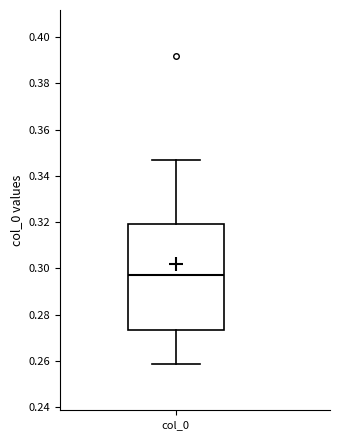

Transcribe this box plot: give where the median line is, the range the box spans, and where the two whiskers end, as read against the y-axis. The values are not printed on the chart, so give them approximately, as read against the axis.

median 0.298, box 0.274 to 0.320, whiskers 0.258 to 0.346